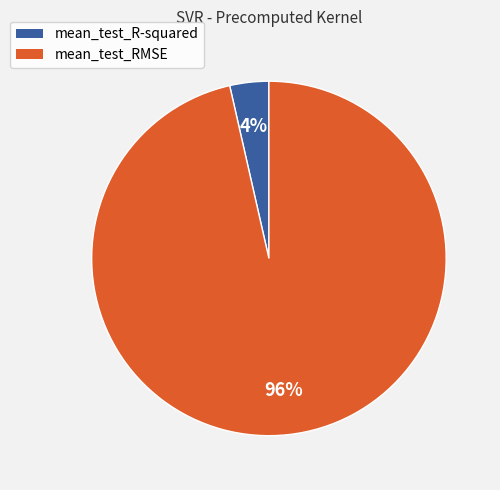

The mean_test_RMSE slice represents 91% of the pie. True or false?

False